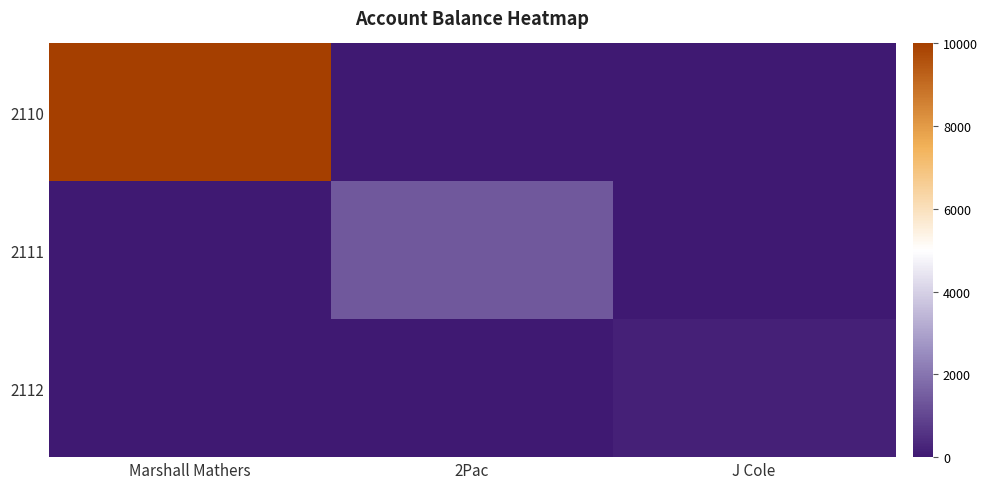

Reading left to right, what are all the values shown in this chart?

2110: Marshall Mathers=10000.0	2Pac=0.0	J Cole=0.0
2111: Marshall Mathers=0.0	2Pac=1400.7	J Cole=0.0
2112: Marshall Mathers=0.0	2Pac=0.0	J Cole=160.6